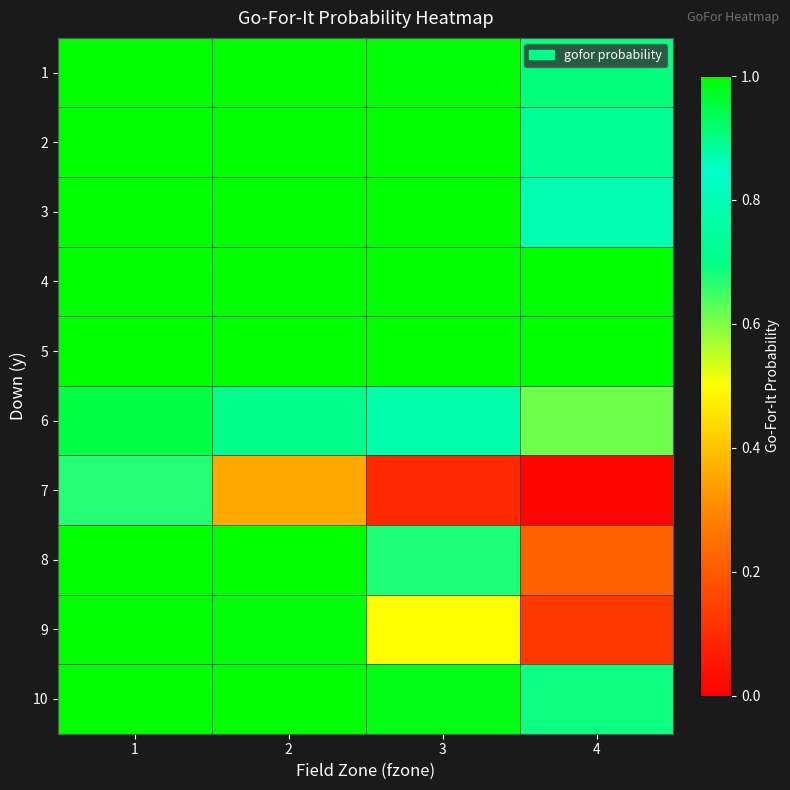

Reading right to left, list all the values displayed in this chart.

1: 4=0.9	3=1.0	2=1.0	1=1.0
2: 4=0.7	3=1.0	2=1.0	1=1.0
3: 4=0.8	3=1.0	2=1.0	1=1.0
4: 4=1.0	3=1.0	2=1.0	1=1.0
5: 4=1.0	3=1.0	2=1.0	1=1.0
6: 4=0.6	3=0.8	2=0.9	1=0.9
7: 4=0.0	3=0.1	2=0.4	1=0.7
8: 4=0.2	3=0.7	2=1.0	1=1.0
9: 4=0.1	3=0.5	2=1.0	1=1.0
10: 4=0.7	3=1.0	2=1.0	1=1.0